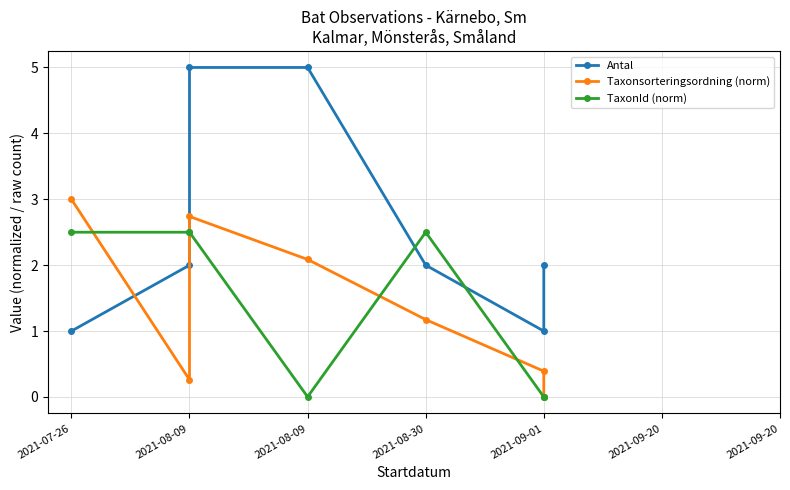

Which category has the highest value across all series?

2021-08-09